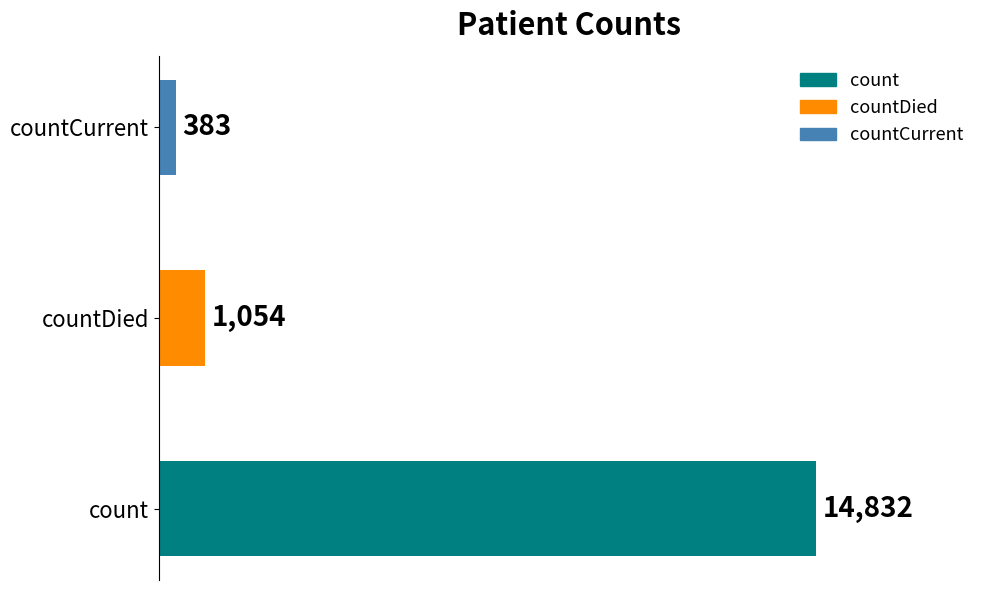

What is the minimum value shown in the chart?

383